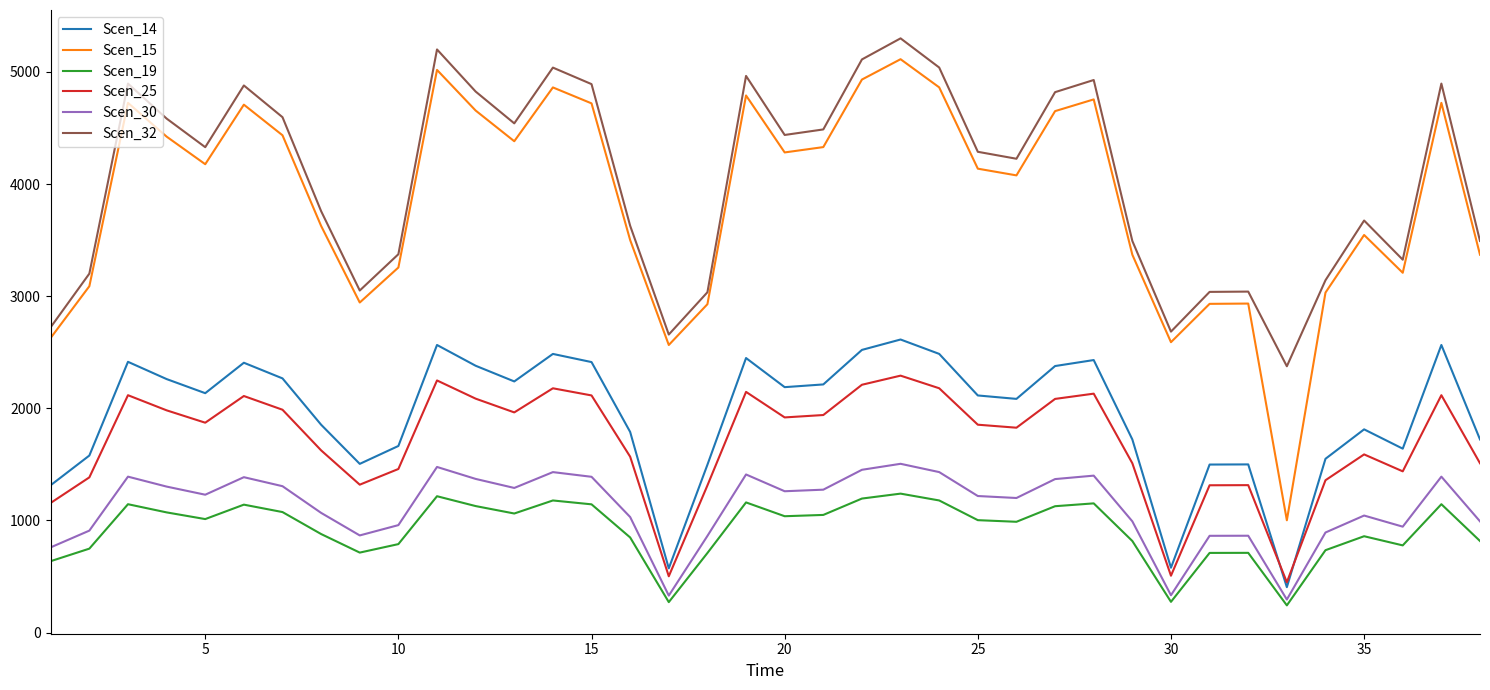

What is the difference between the maximum and minimum values in the Scen_25 series?

1842.5